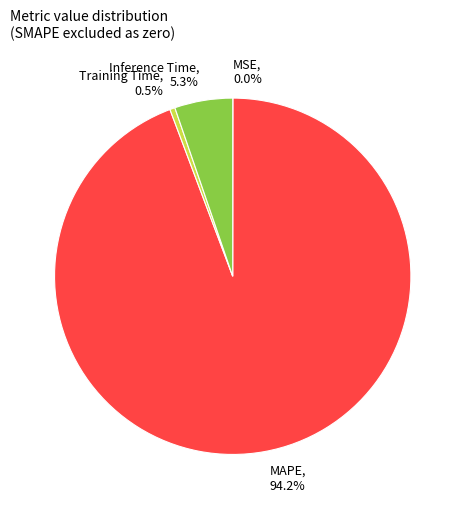

Is there a majority slice in this chart?

Yes